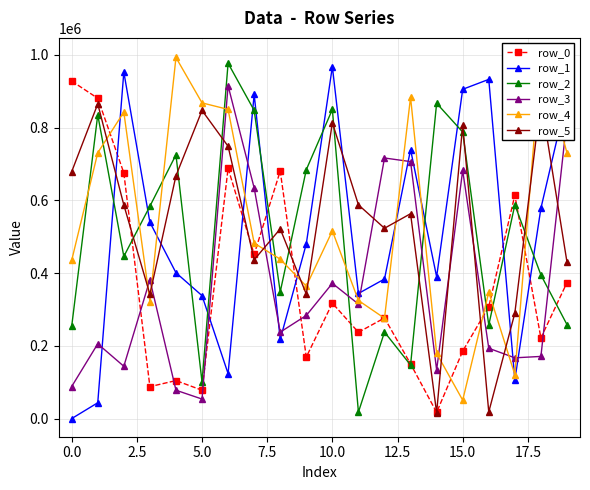

Is the value of row_1 at 10 greater than the value of row_0 at 11?

Yes